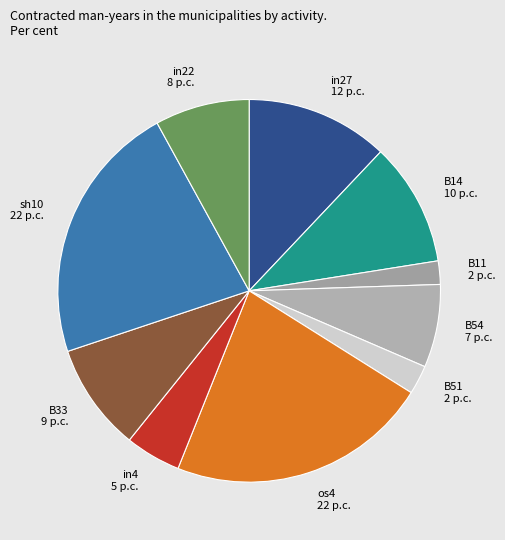

Do B33 and B14 together represent more than half of the pie?

No